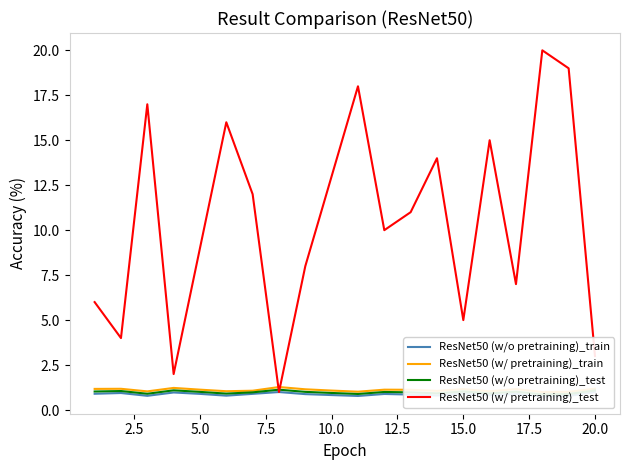

Which series has the widest spread of values?

ResNet50 (w/ pretraining)_test